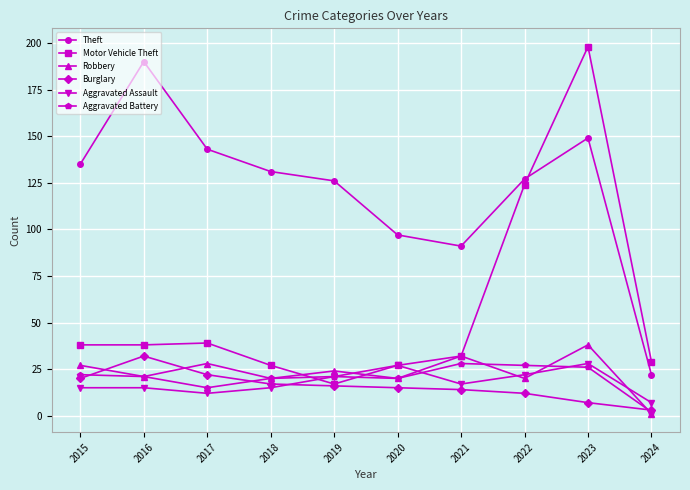

What is the minimum value shown in the chart?

1